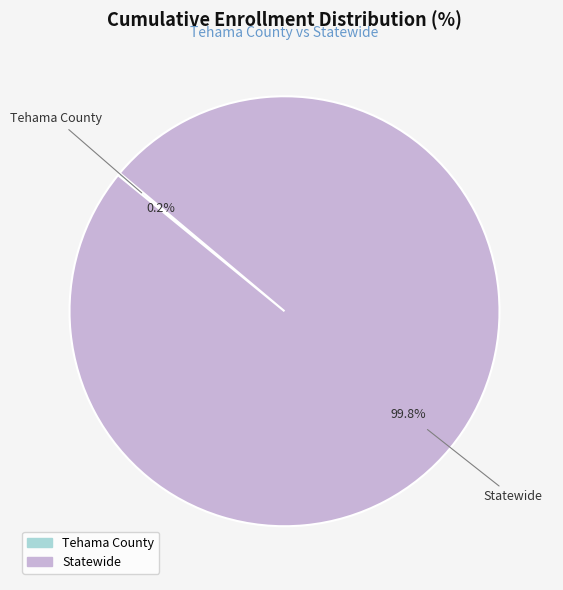

To the nearest percent, what is the average slice percentage?

50%